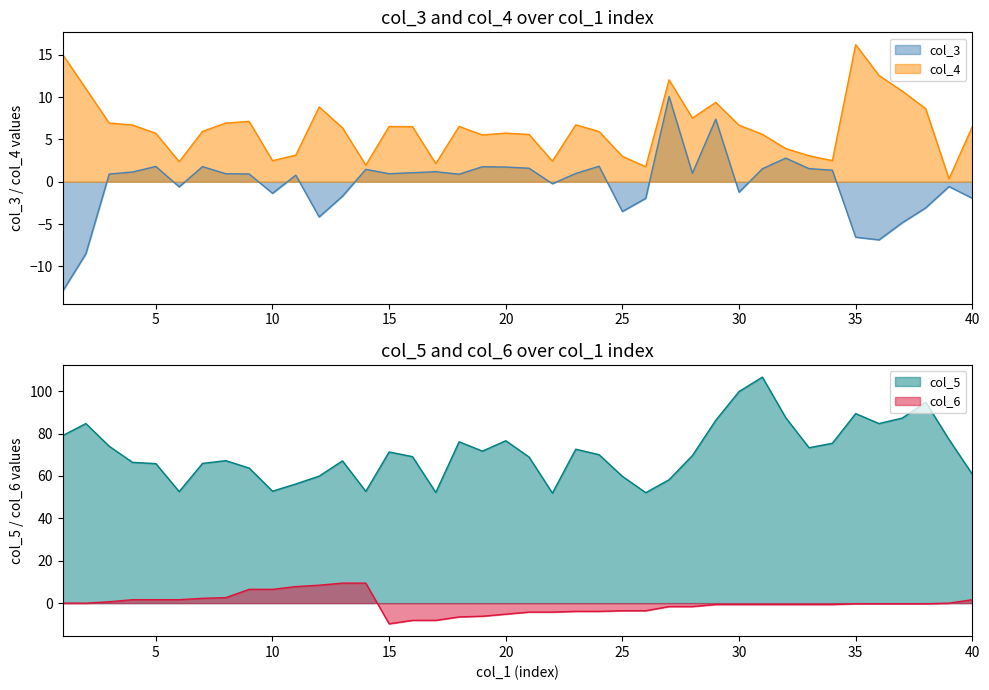

Does the chart display data point markers on the line(s)?

No